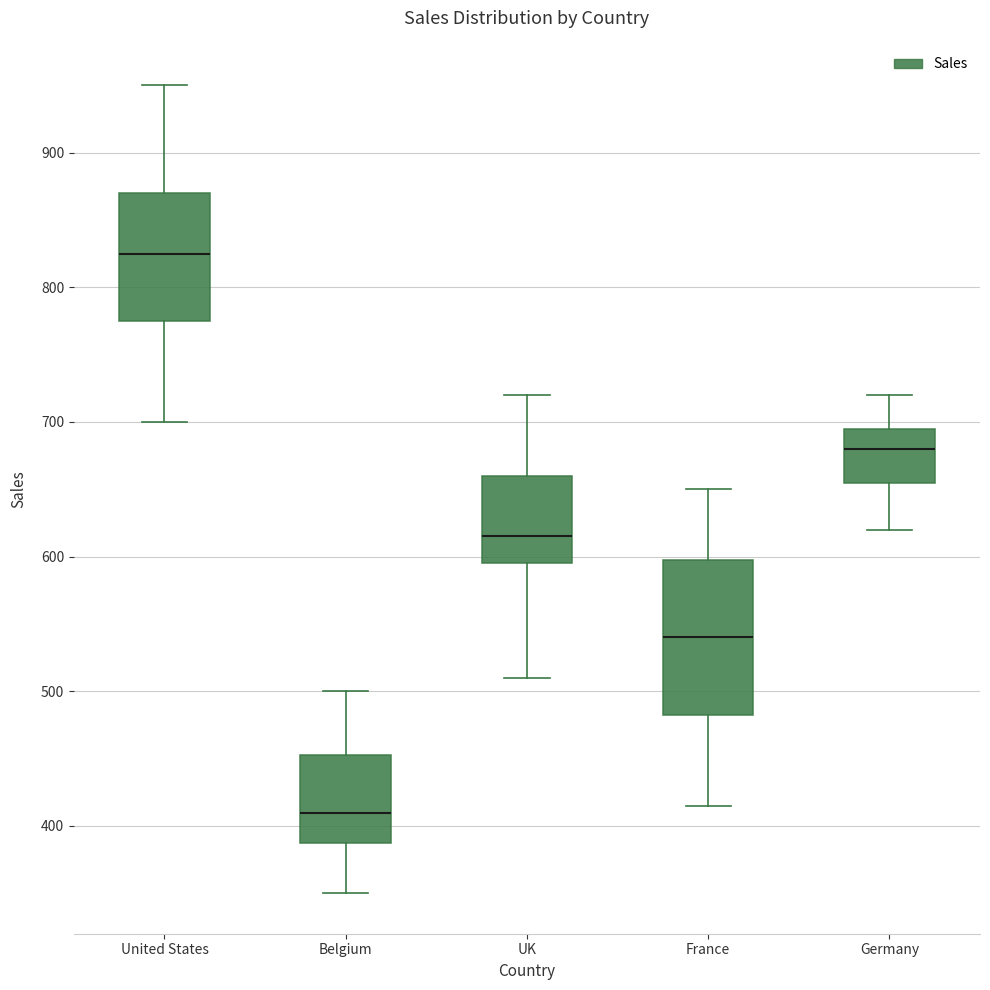

Which box has the highest median line?

United States